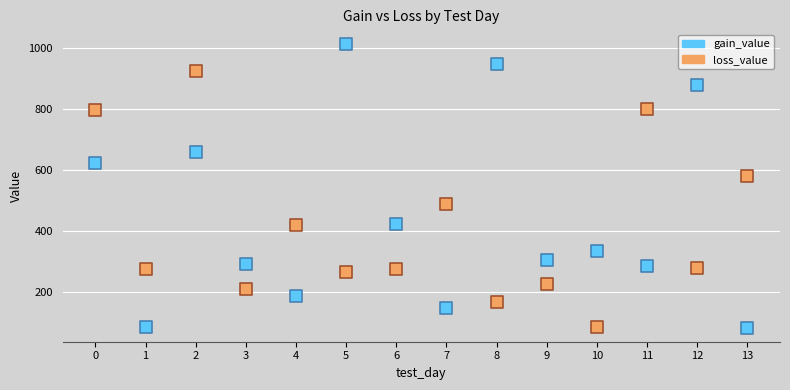

Which series has the largest Y range (max minus min)?

gain_value